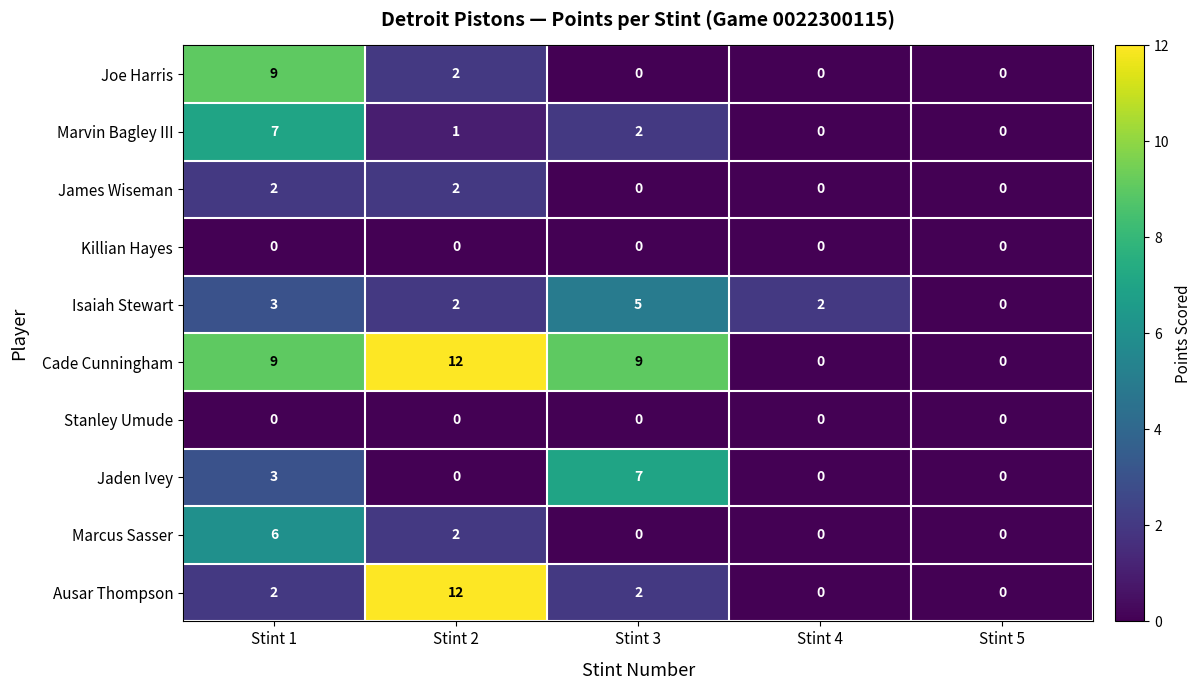

The Killian Hayes series shows 0 at Stint 2. True or false?

True